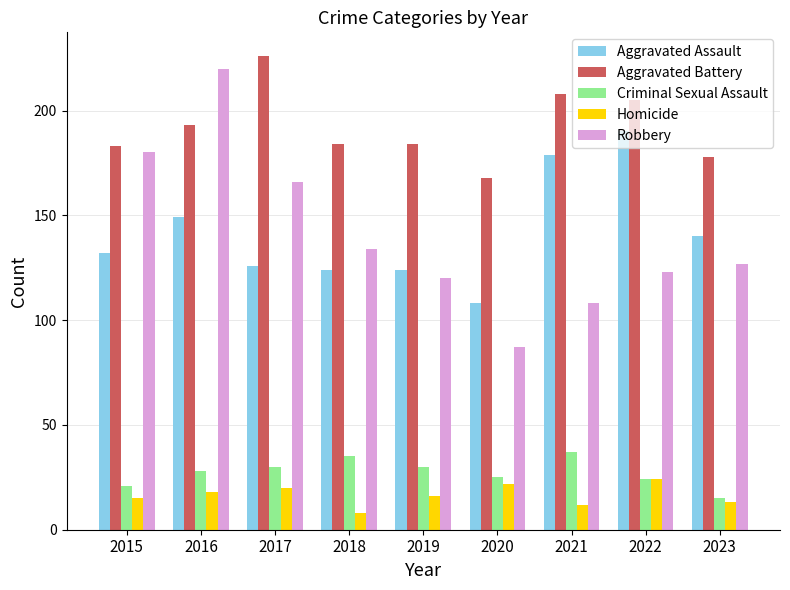

True or false: Aggravated Battery has a value of 43 at 2020.

False